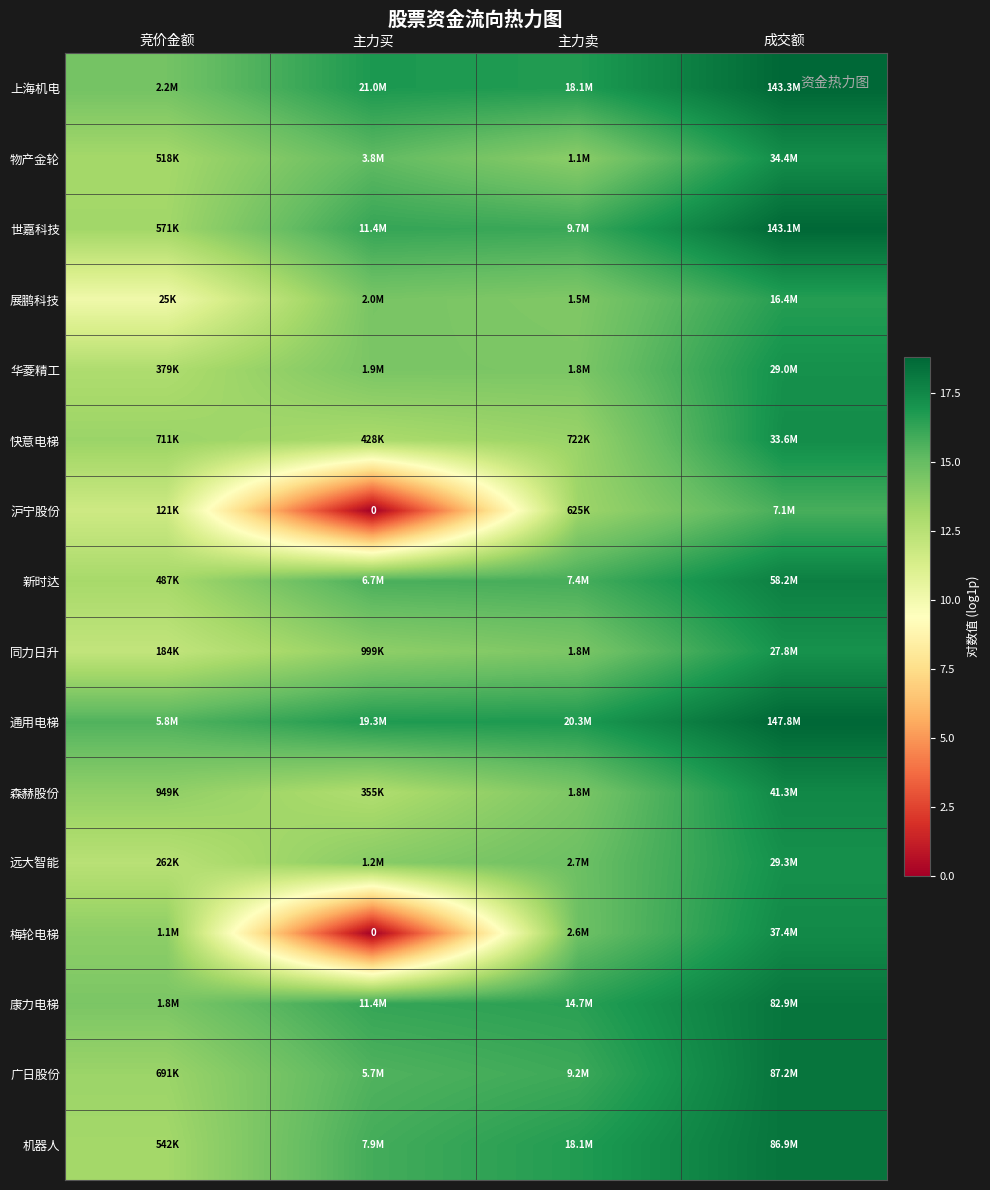

What is the difference between the highest and lowest values at 主力卖?

3.5